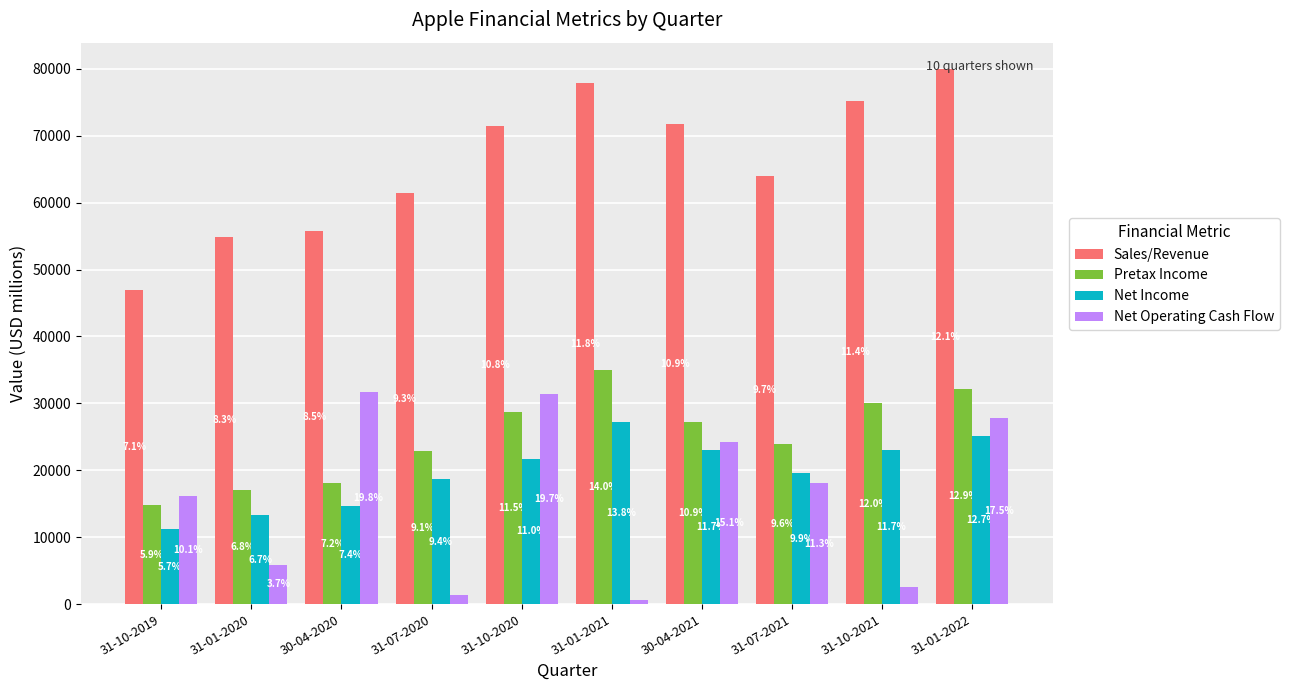

How many groups of bars are there?

10